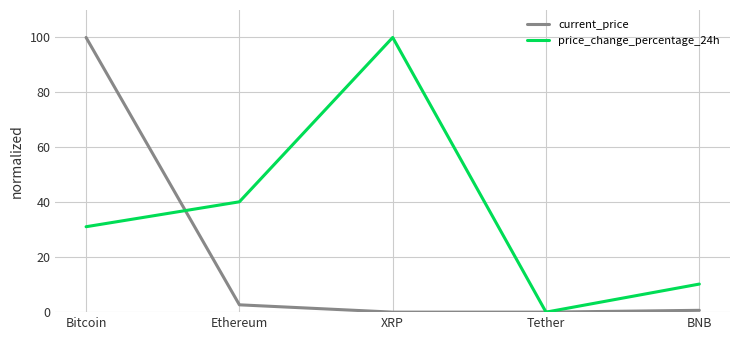

What is the sum of the price_change_percentage_24h values at BNB and XRP?

110.2